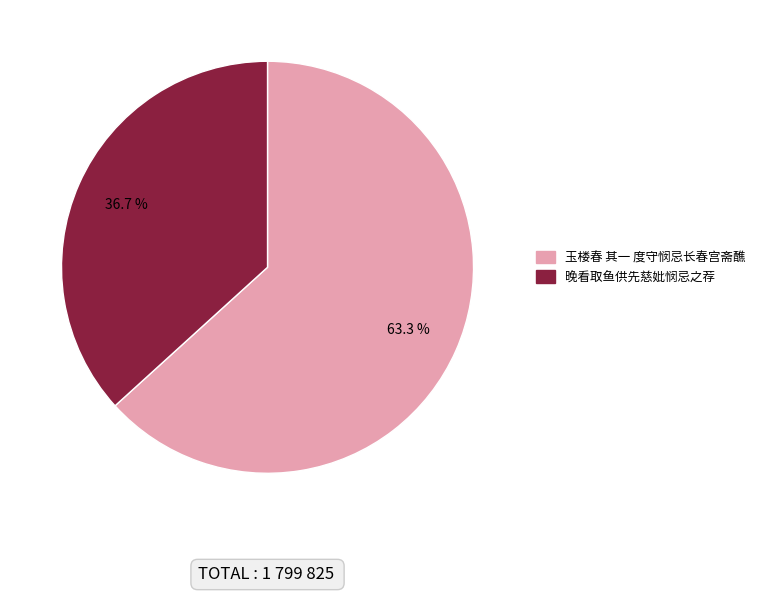

What is the ratio of the value at 晚看取鱼供先慈妣悯忌之荐 to the value at 玉楼春 其一 度守悯忌长春宫斋醮?

0.6